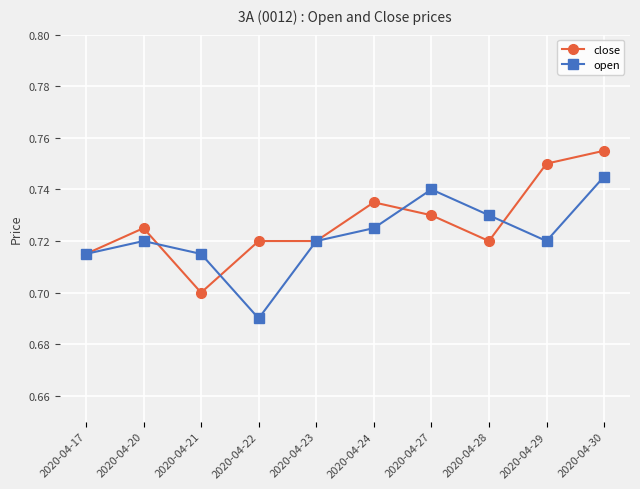

Where is the first local maximum for open?

2020-04-20